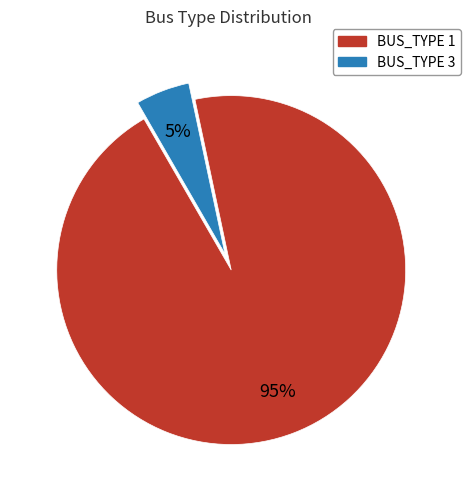

What is the largest slice in the pie chart?

BUS_TYPE 1